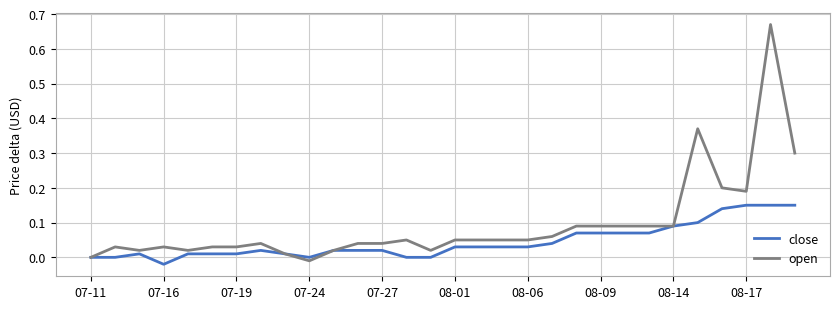

List the series in order of their overall mean, lowest first.

close, open